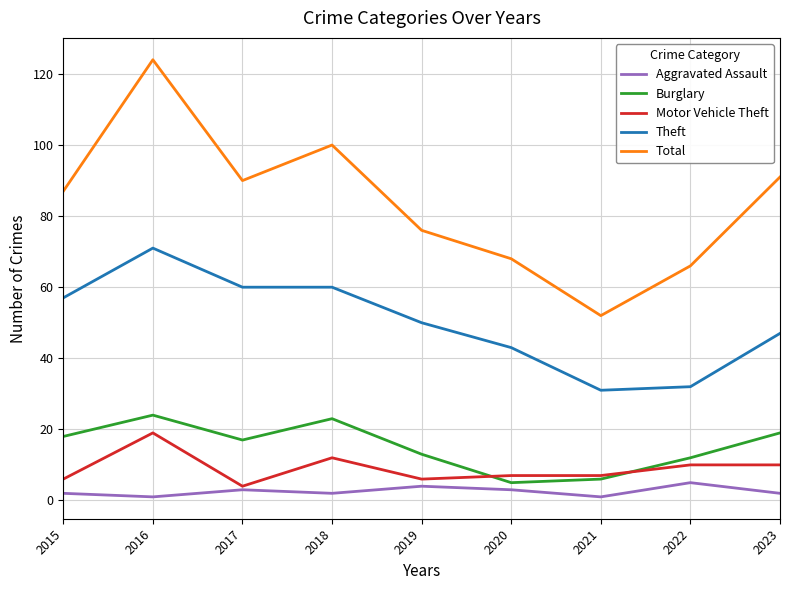

Reading left to right, transcribe all the data shown in this chart.

Aggravated Assault: 2	1	3	2	4	3	1	5	2
Burglary: 18	24	17	23	13	5	6	12	19
Motor Vehicle Theft: 6	19	4	12	6	7	7	10	10
Theft: 57	71	60	60	50	43	31	32	47
Total: 87	124	90	100	76	68	52	66	91